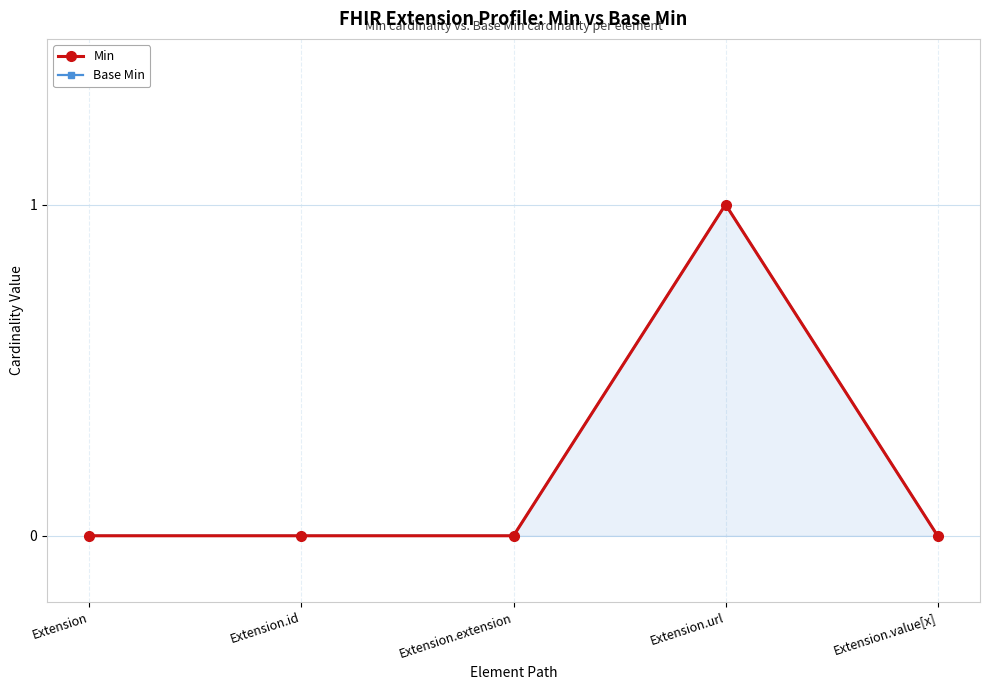

The value of Min at Extension.url is 1. True or false?

False